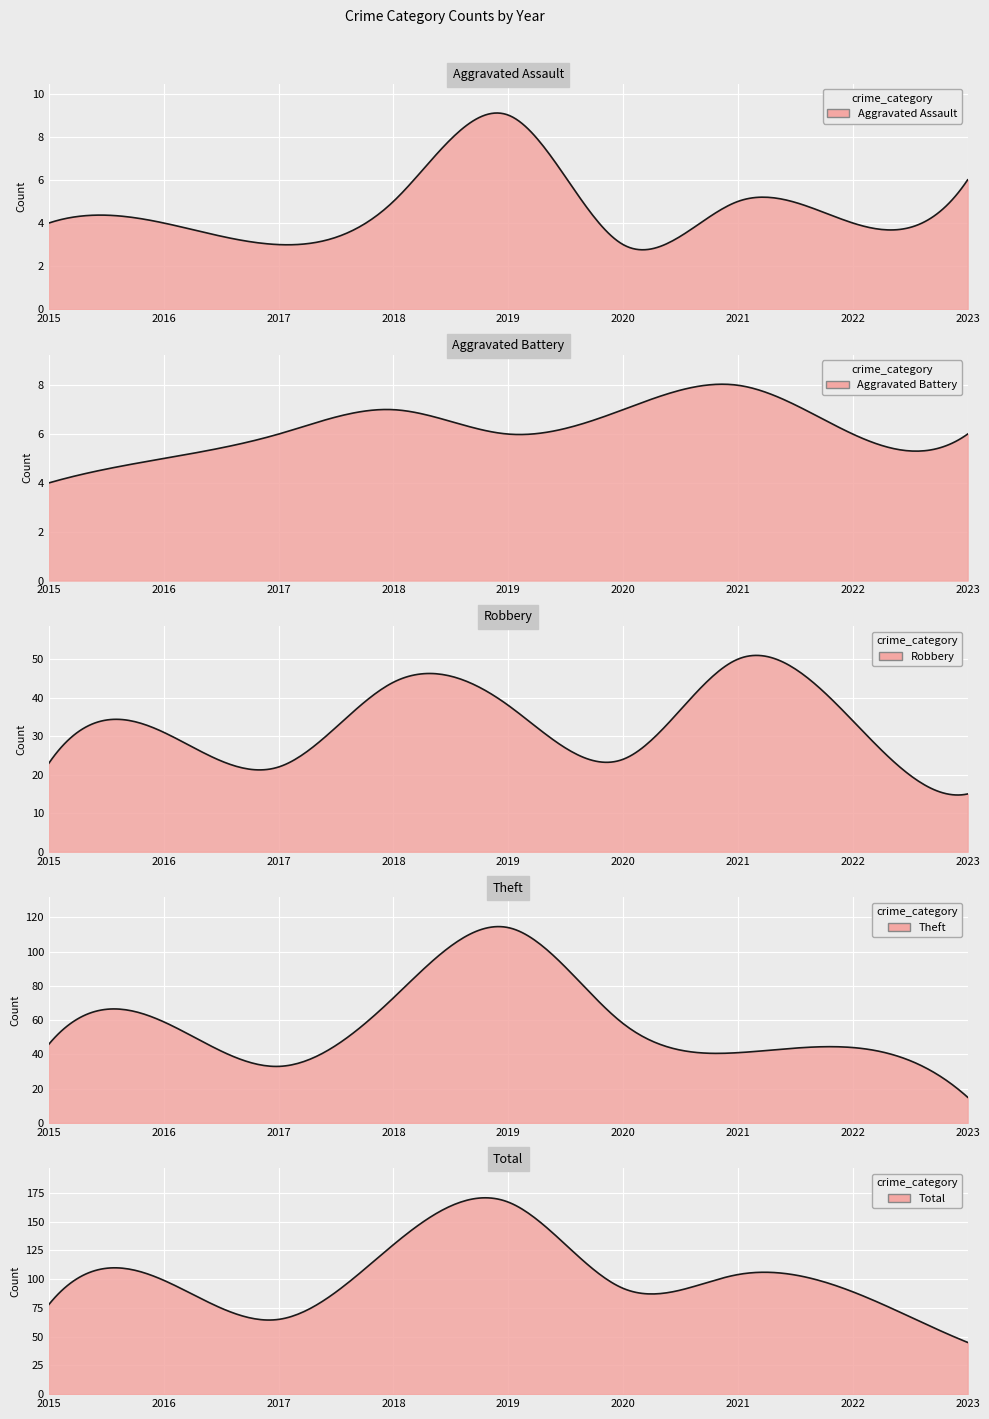

Where is the first local minimum for Total?

2017